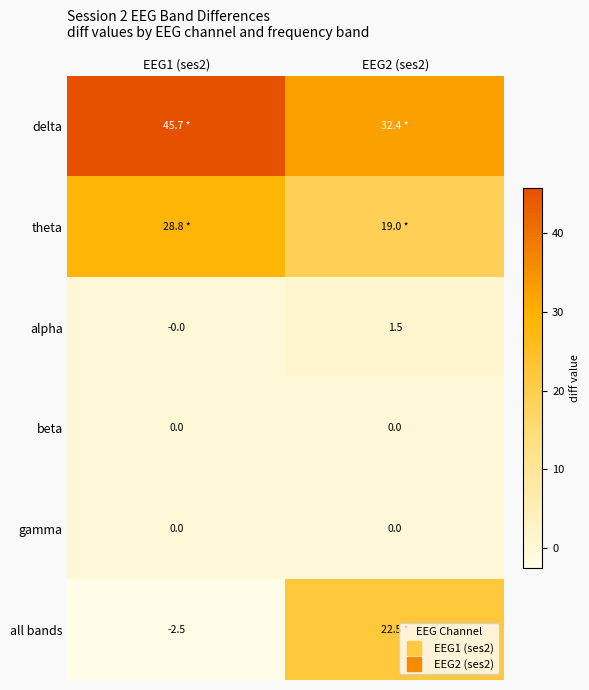

True or false: beta has a value of 0.0 at EEG1 (ses2).

True